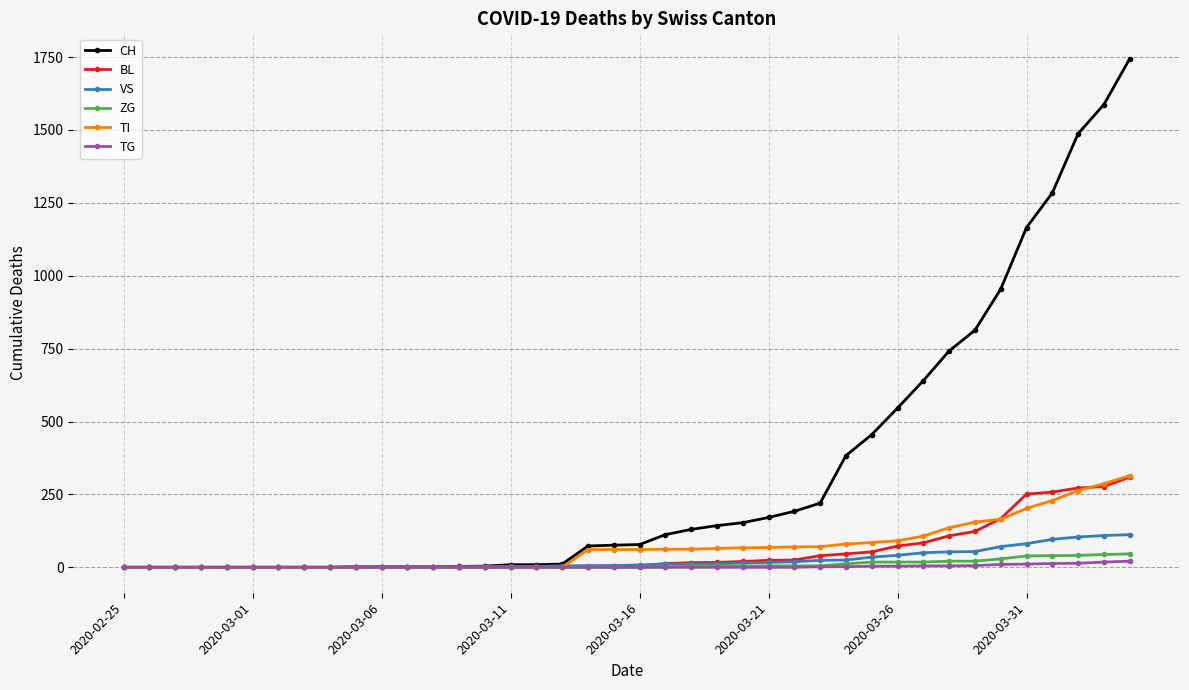

What is the highest value of the ZG series?

46